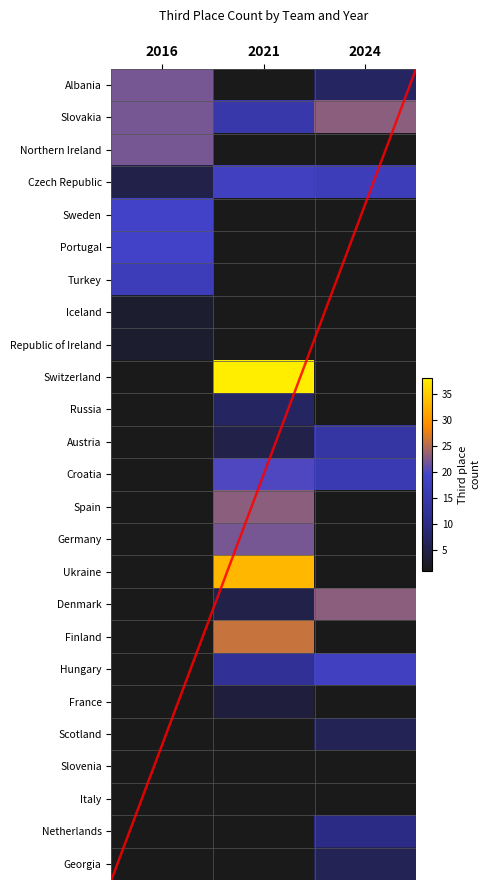

How many Albania values are between 0 and 22?

3